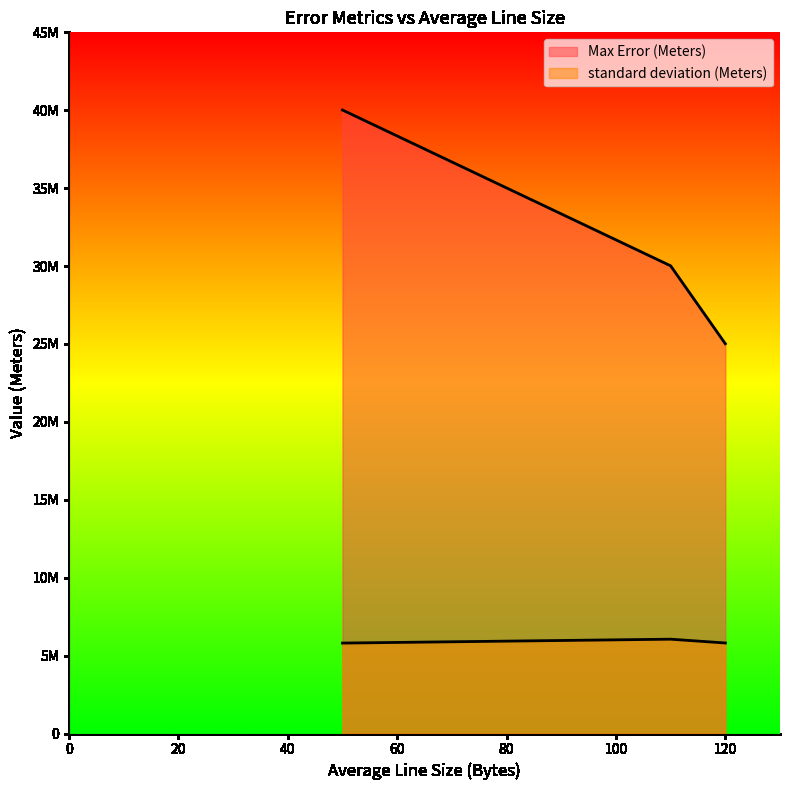

At which label does Max Error (Meters) first exceed 30014198?

50